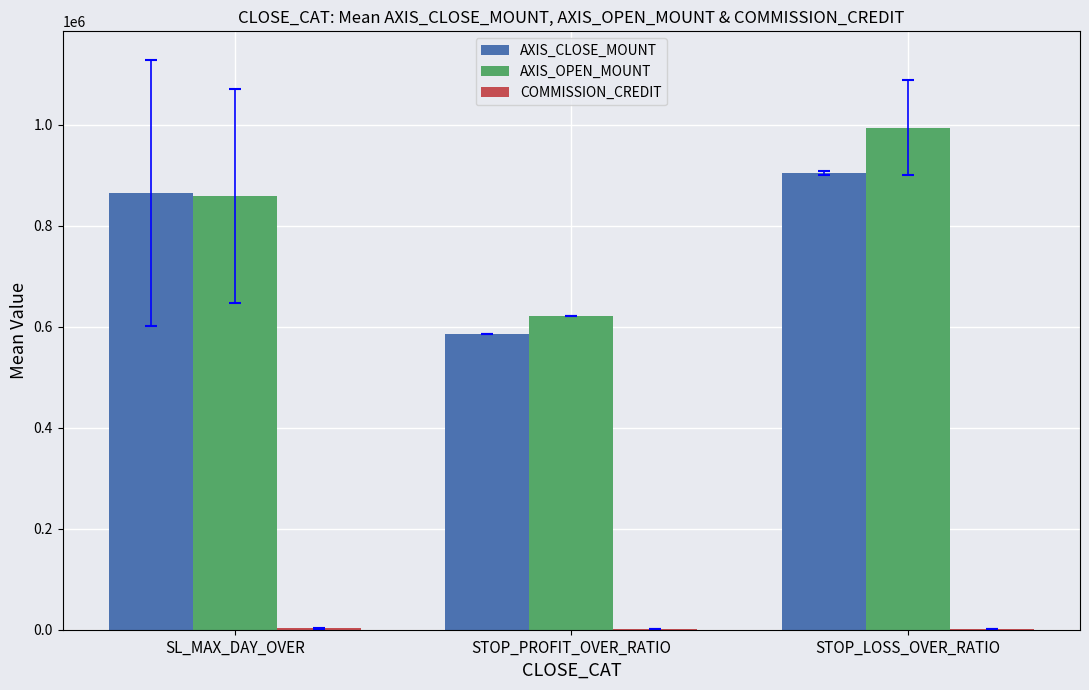

What is the sum of all AXIS_OPEN_MOUNT values?

2475020.0